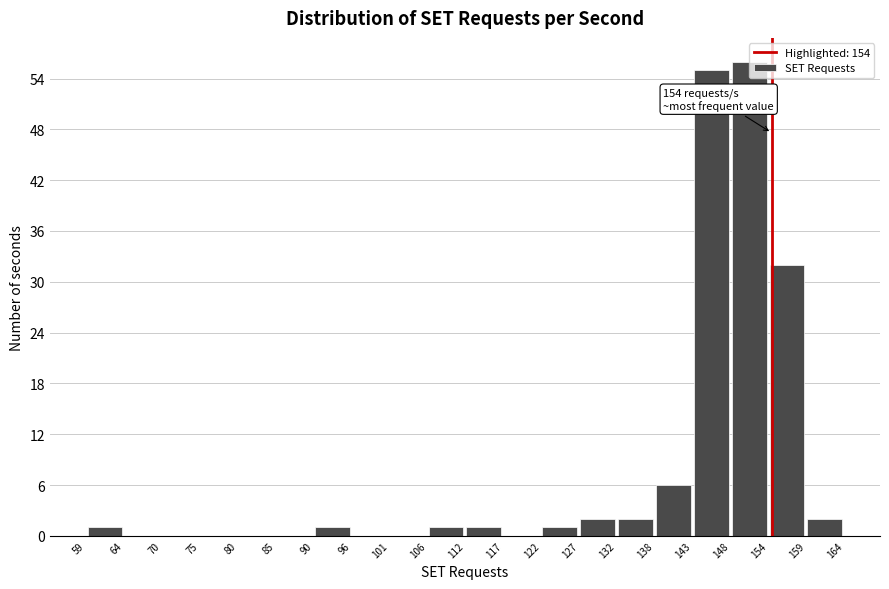

Over which range of the x-axis is the bar tallest?

148 to 154